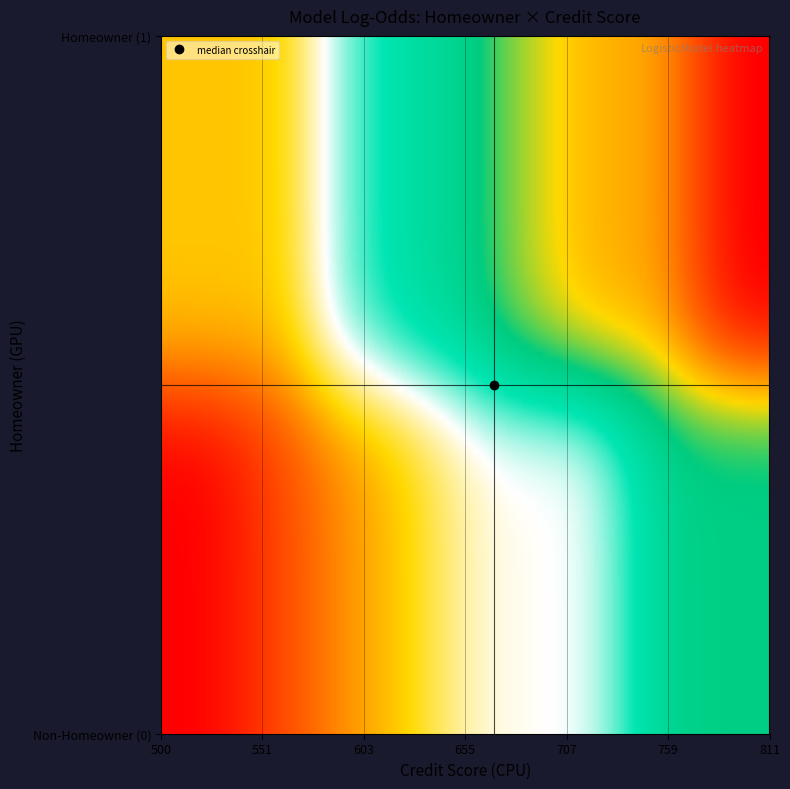

What is the approximate value of 0 at 590?

-6.2